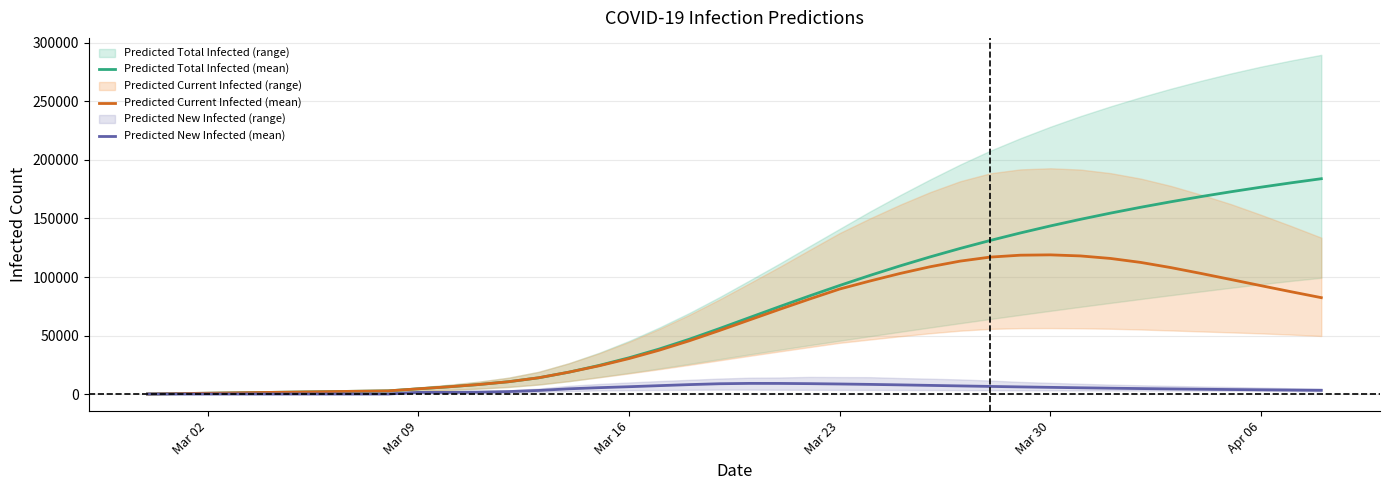

Which series has the widest spread of values?

Predicted Total Infected (mean)